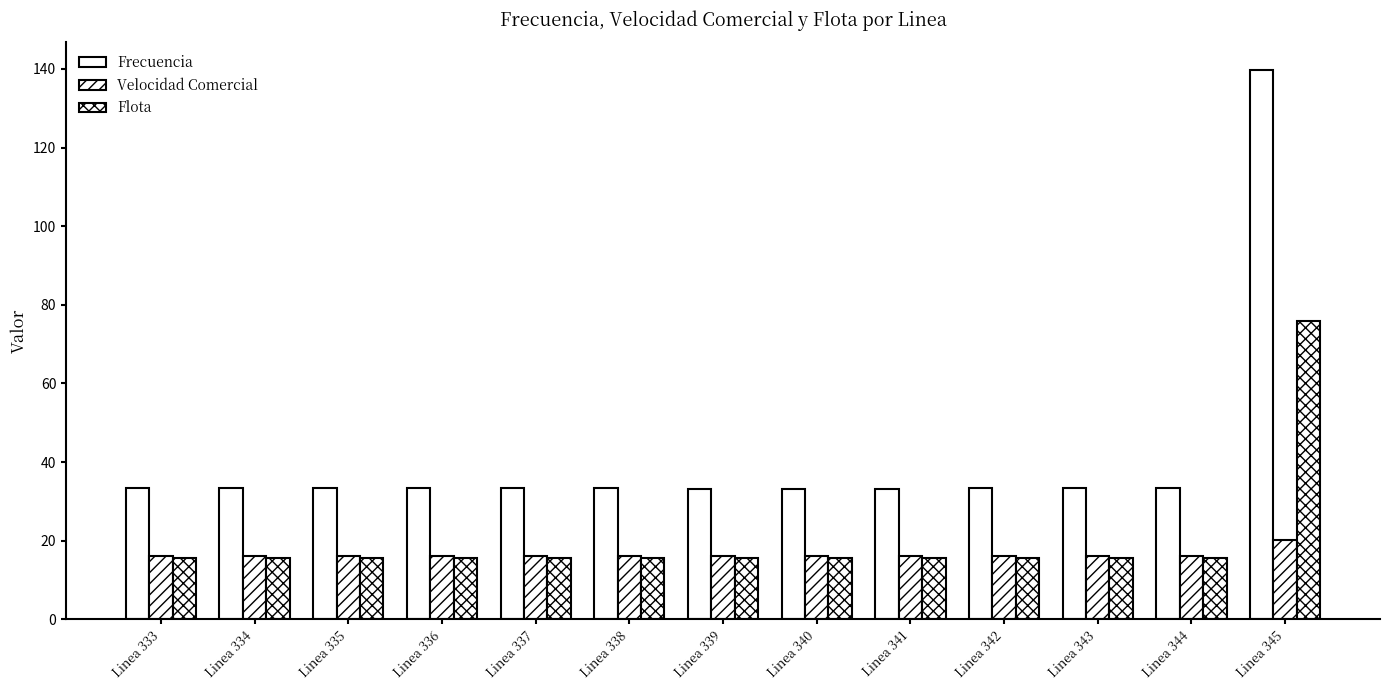

List the labels in order of Flota value, smallest first.

Linea 334, Linea 341, Linea 333, Linea 339, Linea 340, Linea 338, Linea 335, Linea 344, Linea 337, Linea 336, Linea 343, Linea 342, Linea 345